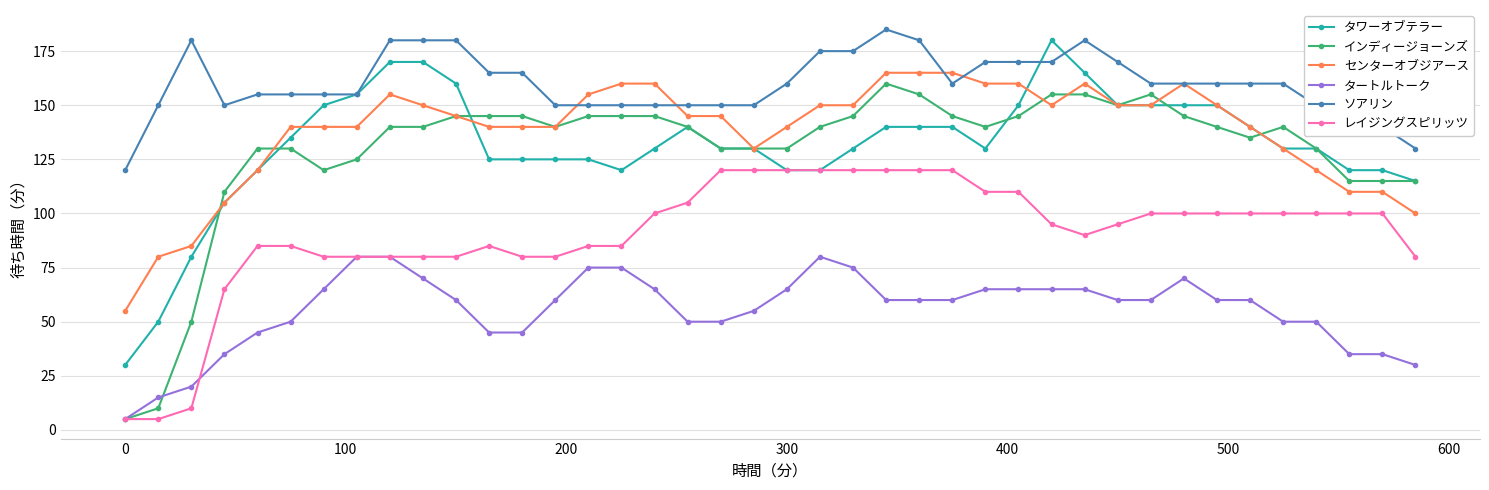

How many series are shown in this chart?

6